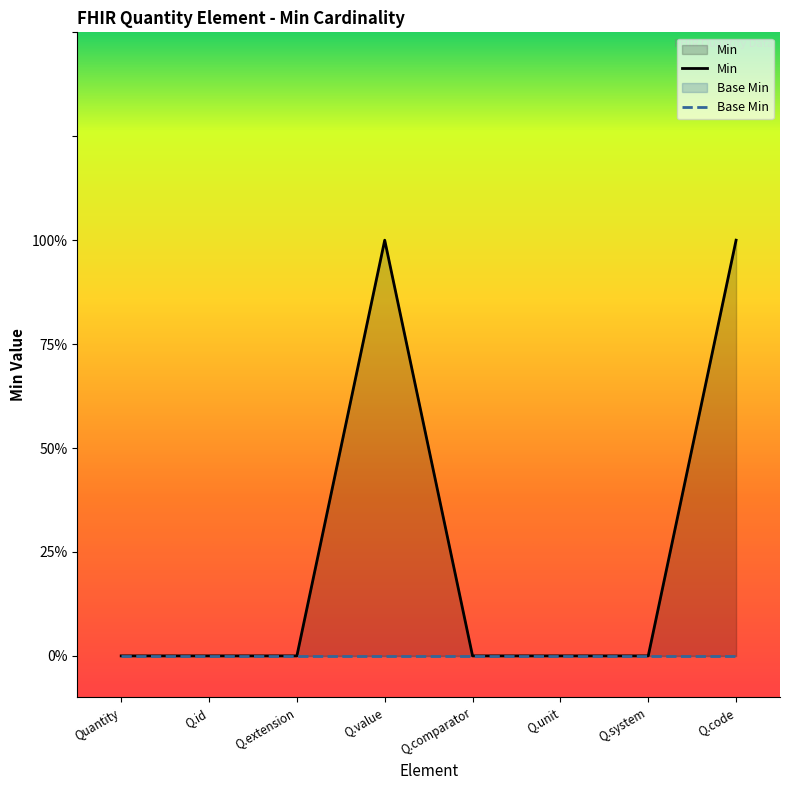

What is the difference between the values at Q.value and Q.id?

1